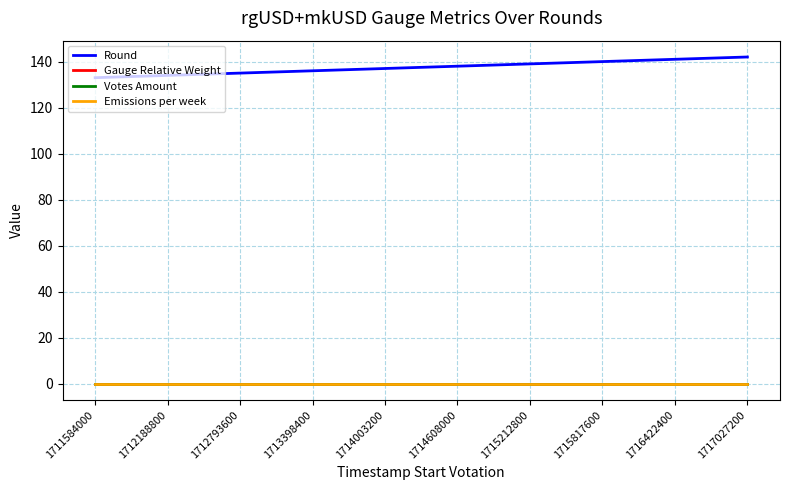

Is this an area chart (filled region under the line)?

No